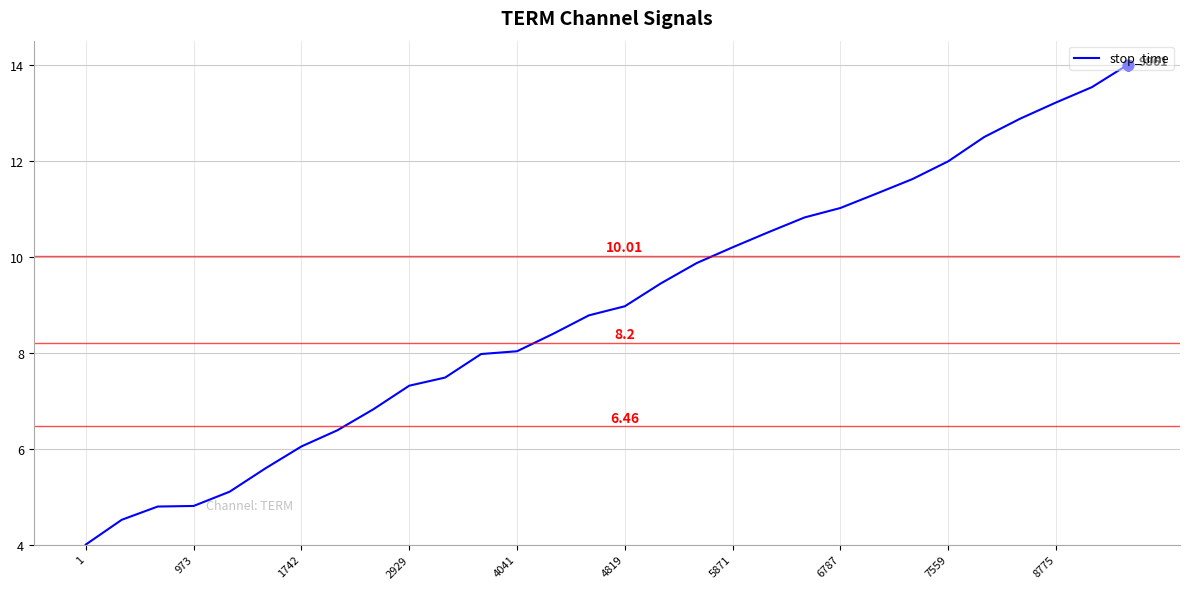

What is the difference between the maximum and minimum values?

10.0